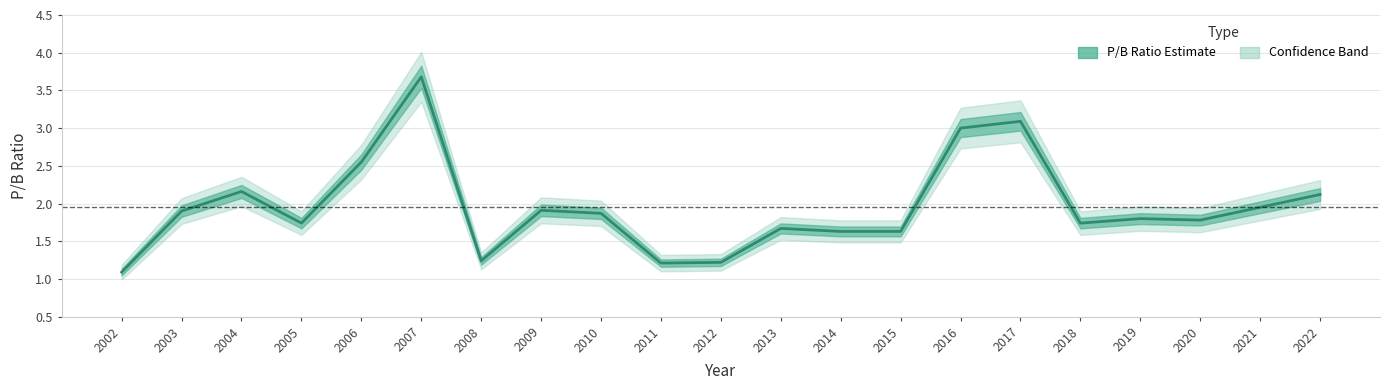

Rank the categories by value from lowest to highest.

2002, 2011, 2012, 2008, 2014, 2015, 2013, 2005, 2018, 2020, 2019, 2010, 2003, 2009, 2021, 2022, 2004, 2006, 2016, 2017, 2007